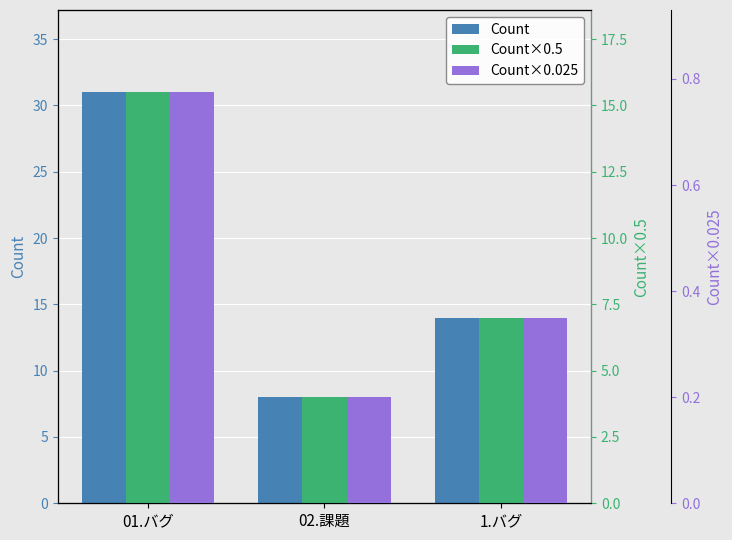

Where is Count×0.025 nearest to the value 0?

02.課題